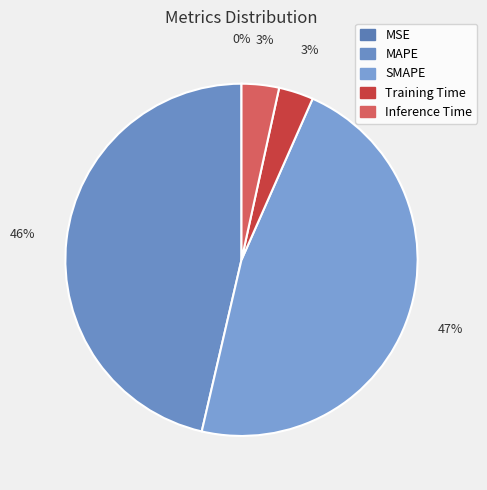

Which has a higher value, MSE or MAPE?

MAPE